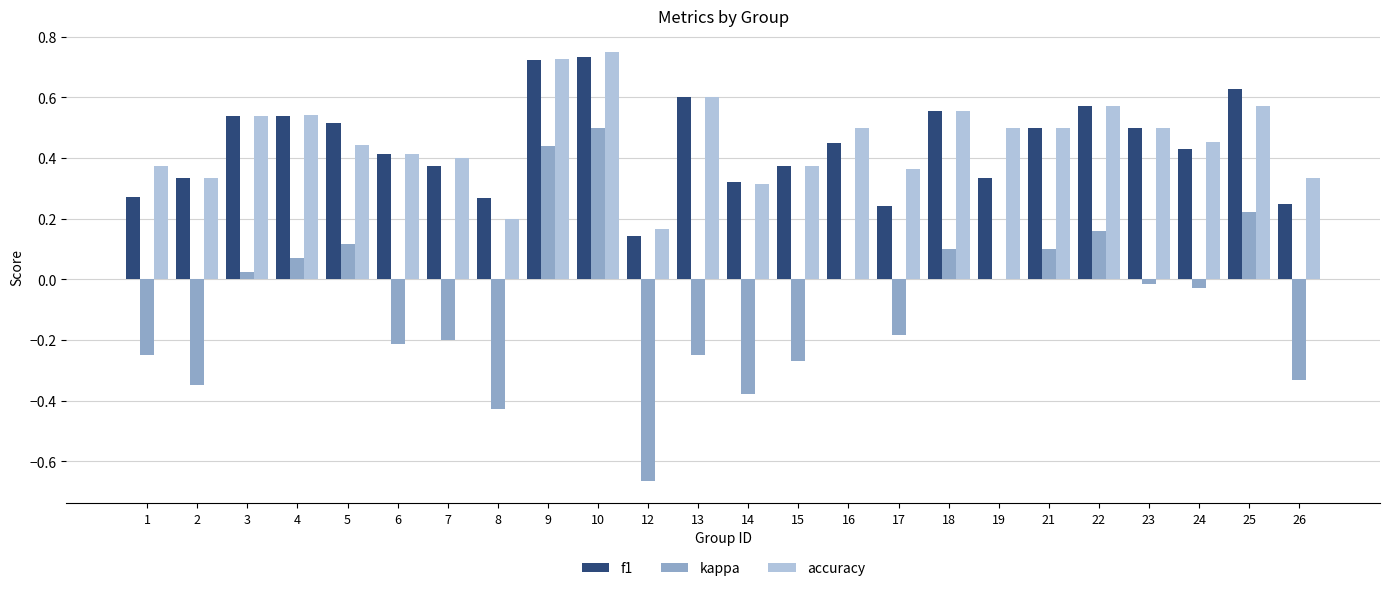

The value of f1 at 1 is 0.4. True or false?

False